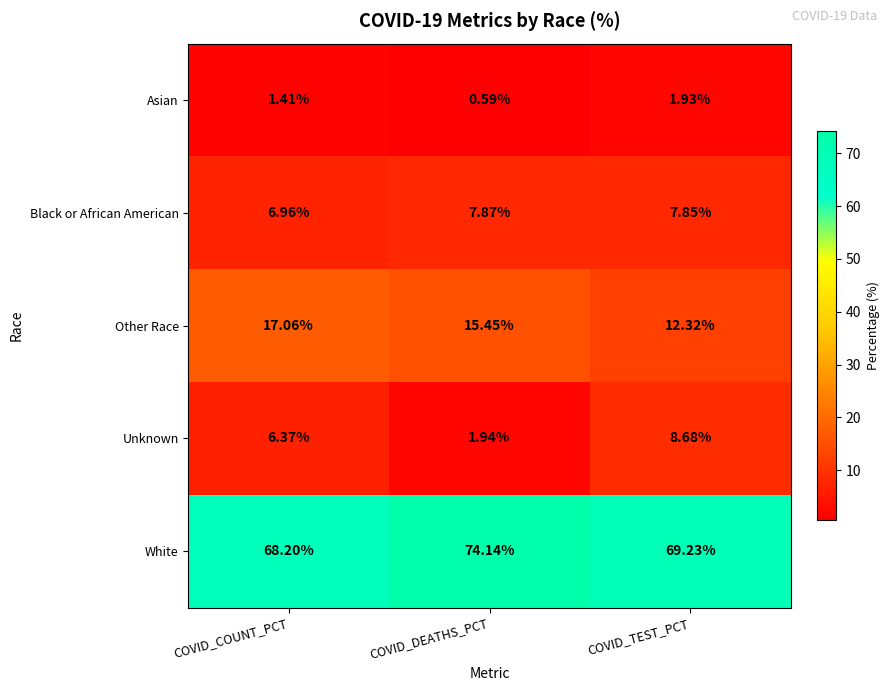

Which series changed the most between COVID_COUNT_PCT and COVID_TEST_PCT?

Other Race